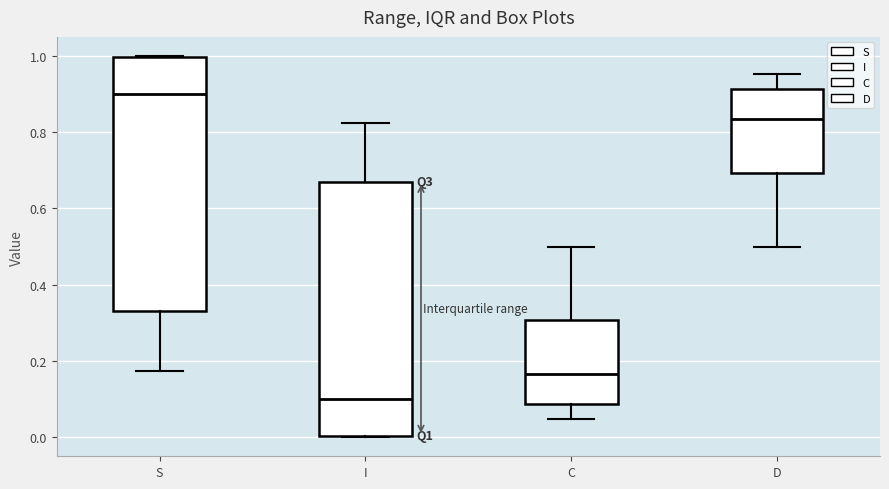

Reading left to right, transcribe this box plot: for each box, give where its median line is, the range the box spans, and where its two whiskers end, as read against the y-axis. The values are not printed on the chart, so give them approximately, as read against the axis.

S: median 0.90, box 0.34 to 1.00, whiskers 0.18 to 1.00
I: median 0.10, box 0.00 to 0.66, whiskers 0.00 to 0.82
C: median 0.16, box 0.08 to 0.30, whiskers 0.04 to 0.50
D: median 0.84, box 0.70 to 0.92, whiskers 0.50 to 0.96